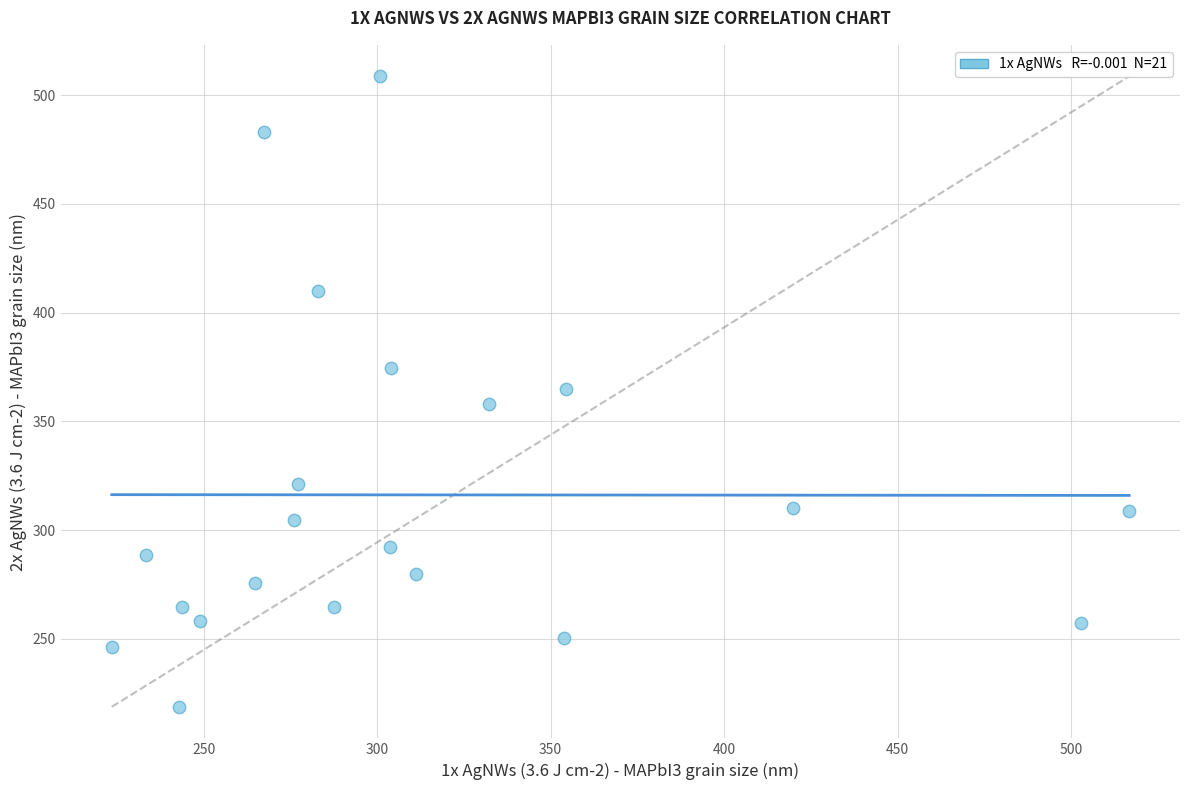

What is the range of Y values (max minus min)?

290.0